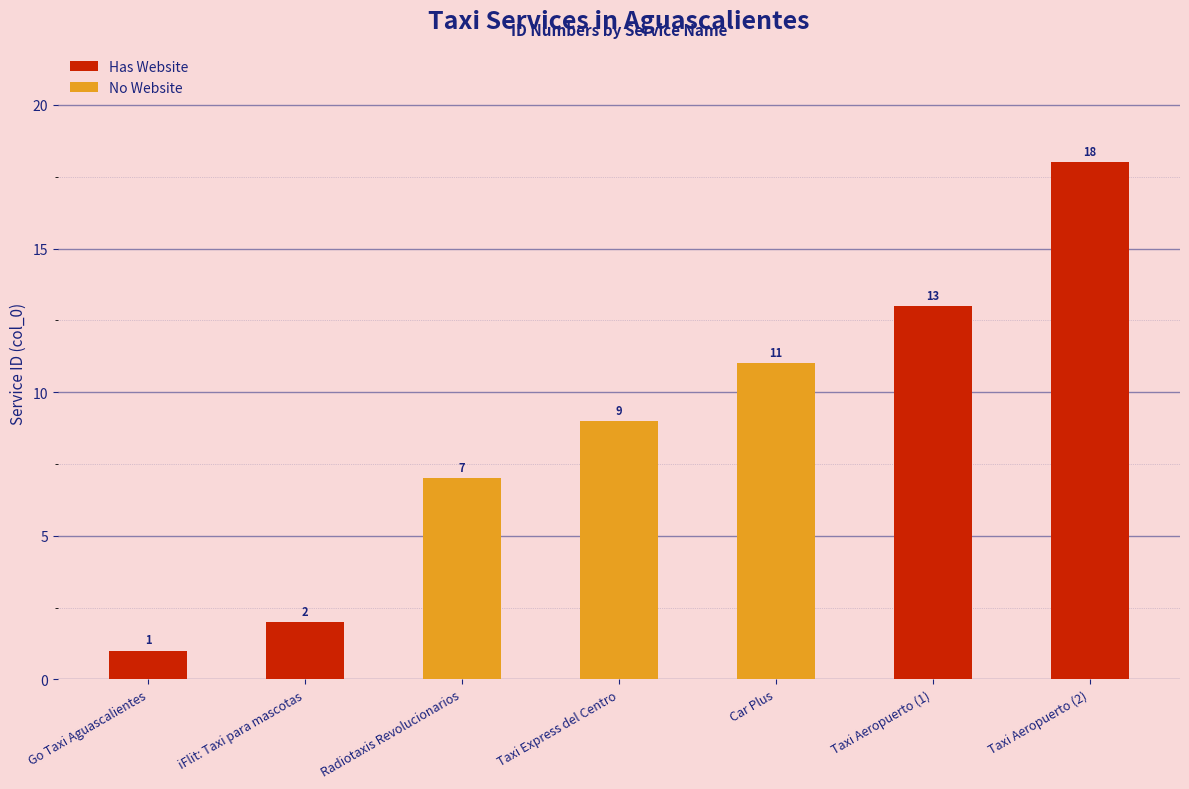

Rank the categories by value from lowest to highest.

Go Taxi Aguascalientes, iFlit: Taxi para mascotas, Radiotaxis Revolucionarios, Taxi Express del Centro, Car Plus, Taxi Aeropuerto (1), Taxi Aeropuerto (2)